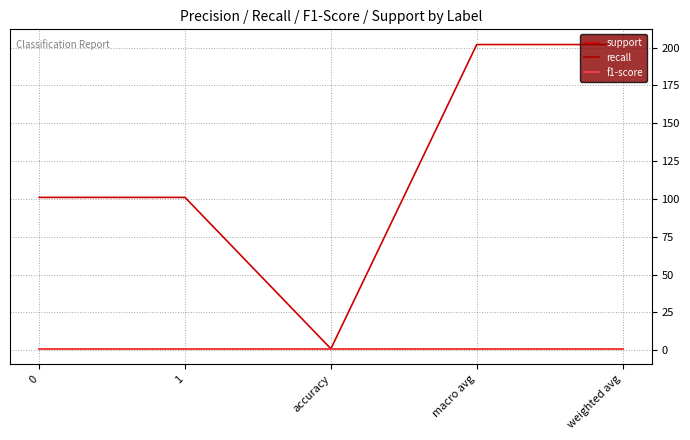

List the series in order of their peak value, lowest first.

recall, f1-score, support